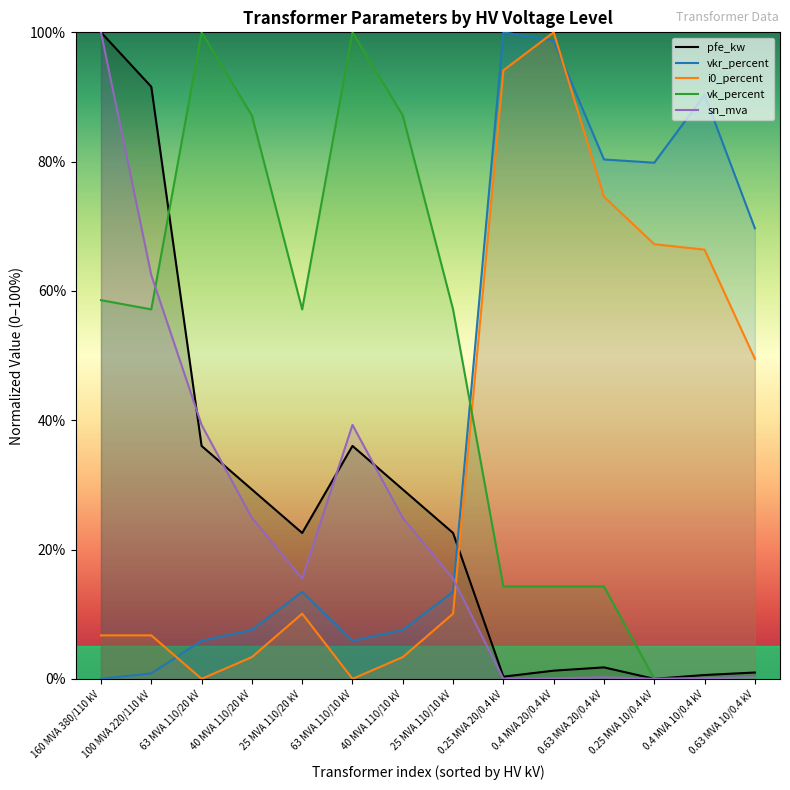

Between 40 MVA 110/10 kV and 100 MVA 220/110 kV, which is larger?

100 MVA 220/110 kV